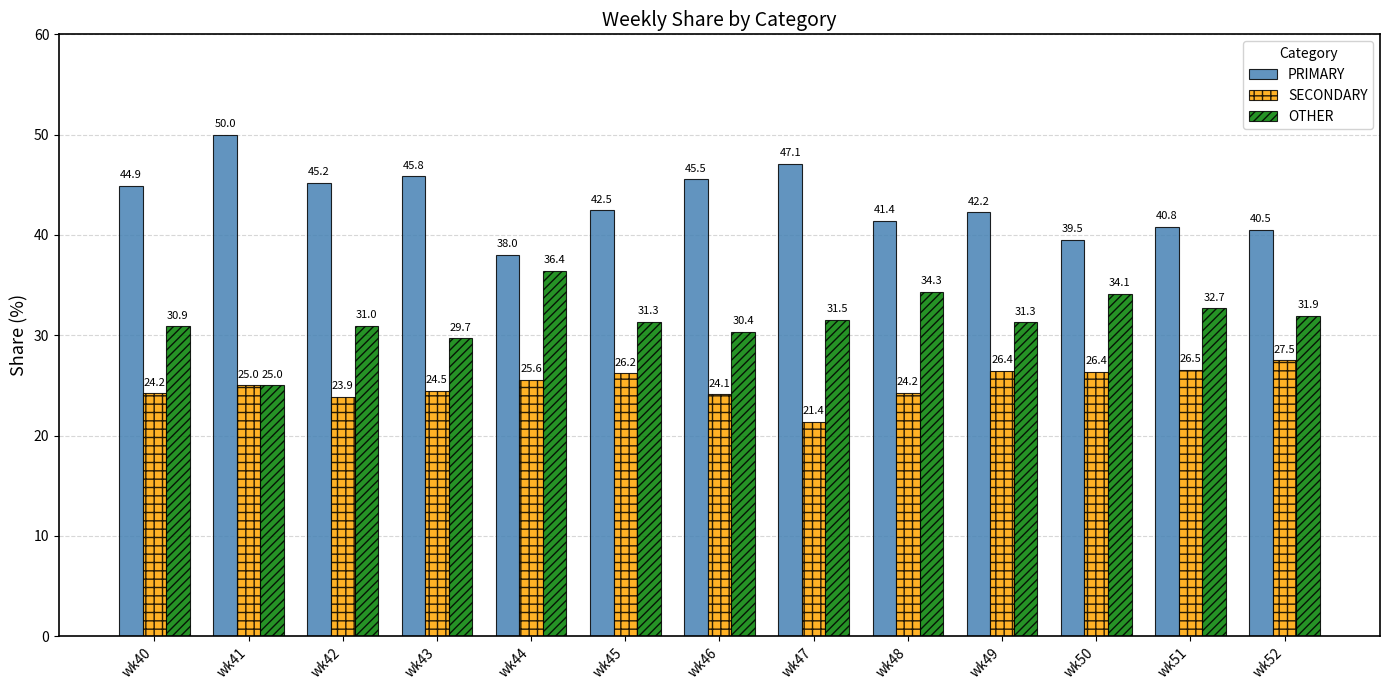

How many data points in OTHER are less than 31?

5